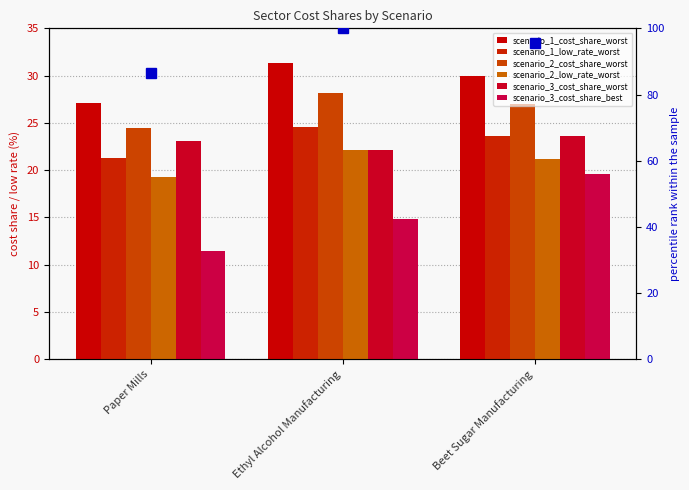

Which series has the largest range (max minus min)?

scenario_3_cost_share_best